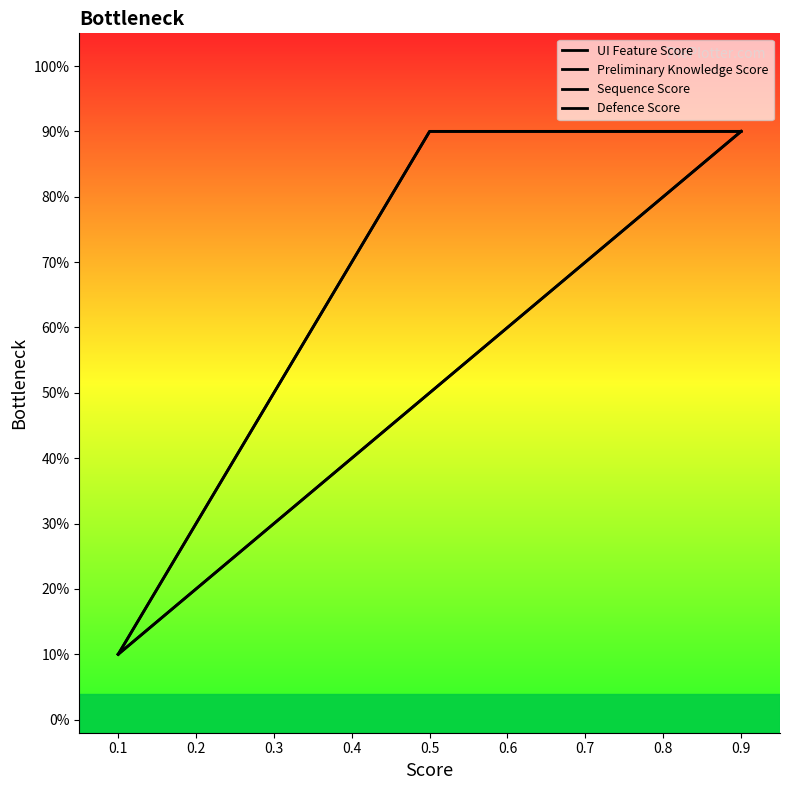

What is the difference between the maximum and minimum values in the UI Feature Score series?

0.8